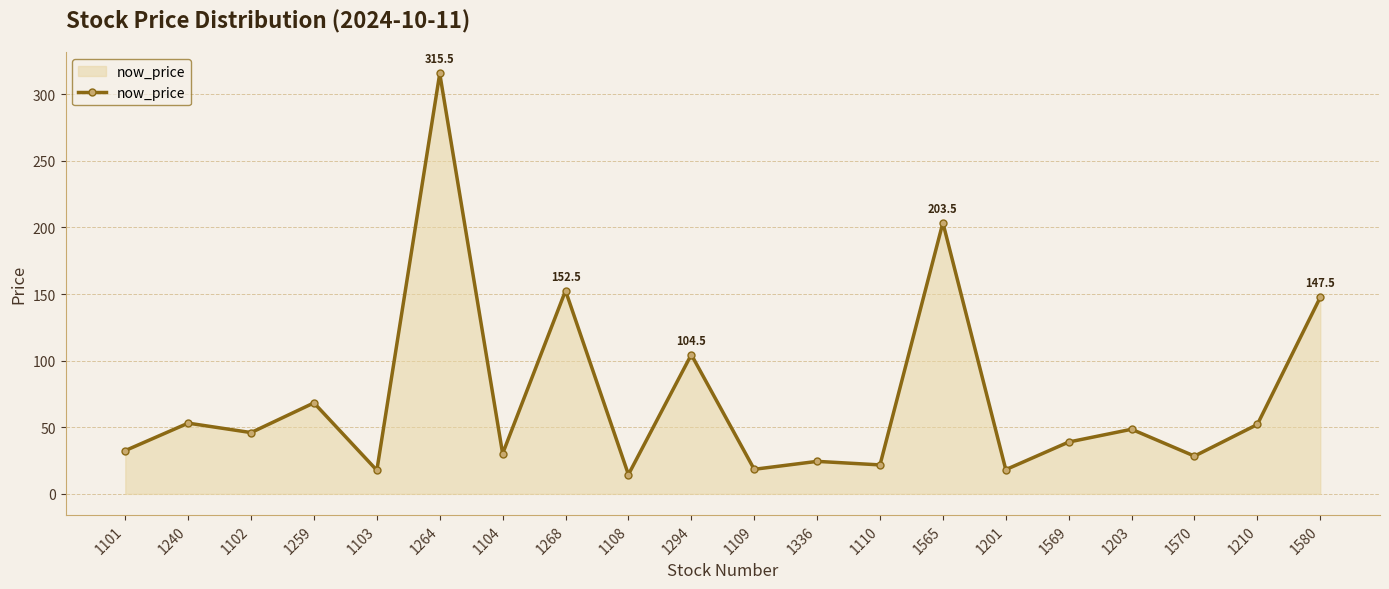

True or false: the data shows 104.5 at 1294.

True